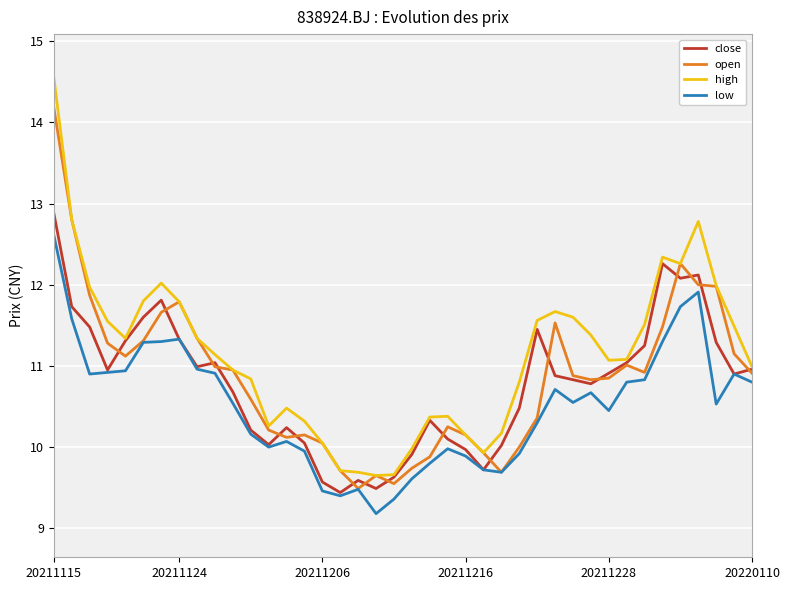

True or false: low and high intersect in this chart.

False